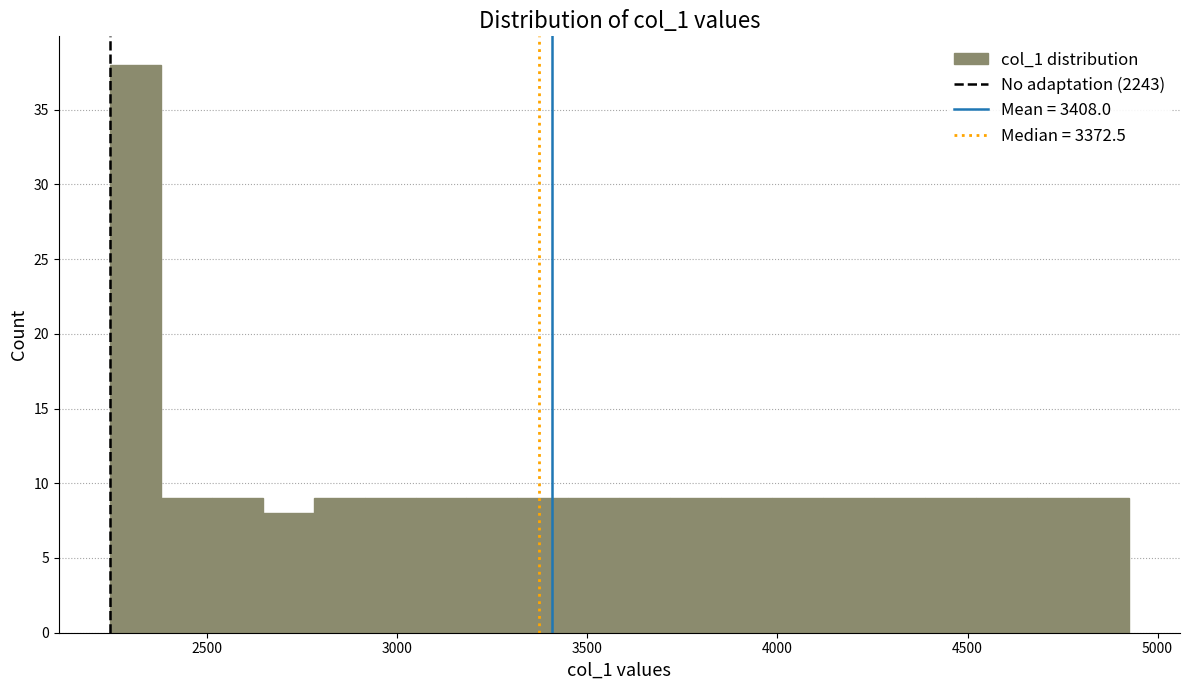

Read against the x-axis, roughly where is the centre of the tallest bar?

2300